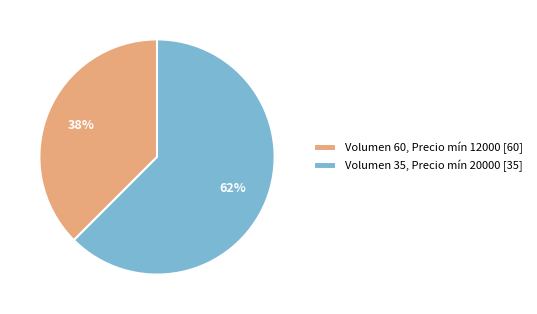

Which slice represents more than half of the pie?

Volumen 35, Precio mín 20000 [35]